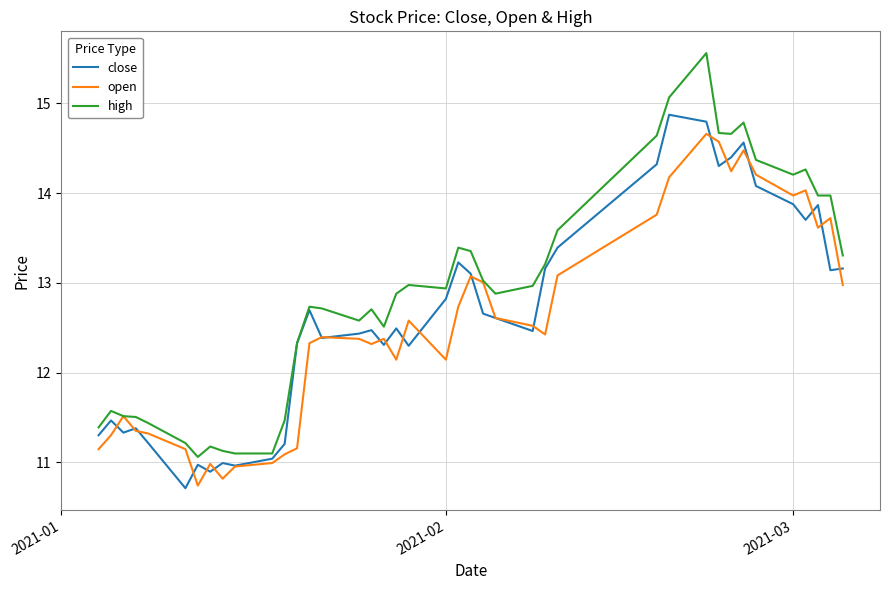

Which series has the largest total across all categories?

high